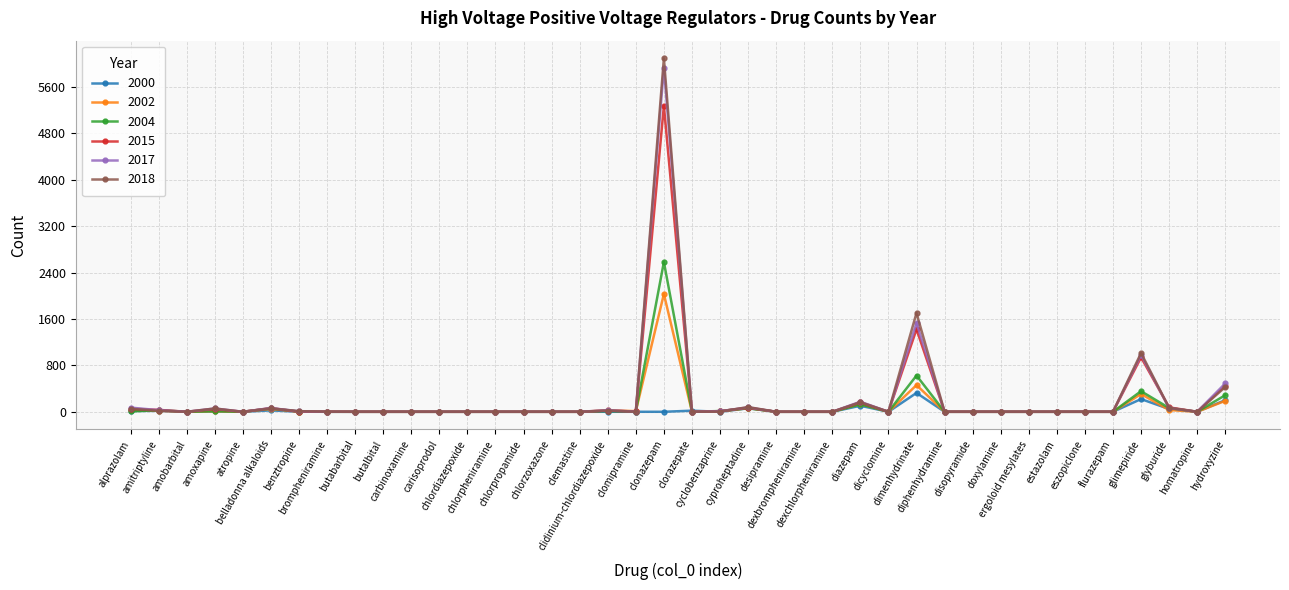

What is the difference between the maximum and second lowest values in the 2015 series?

5275